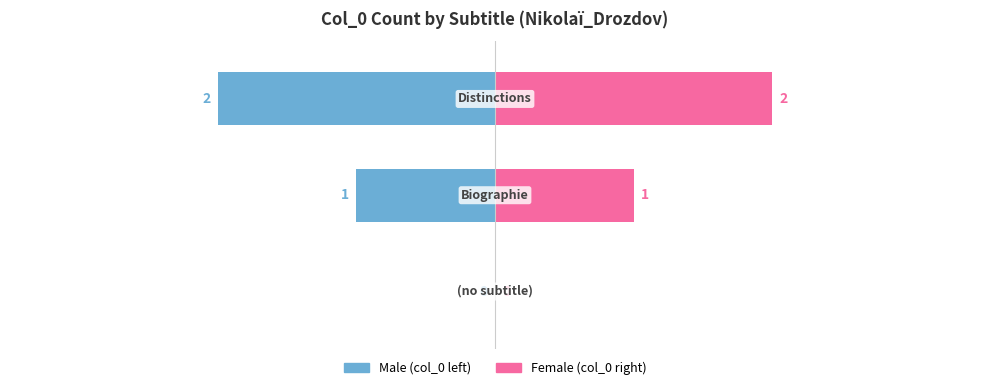

How many distinct data groups are displayed?

2